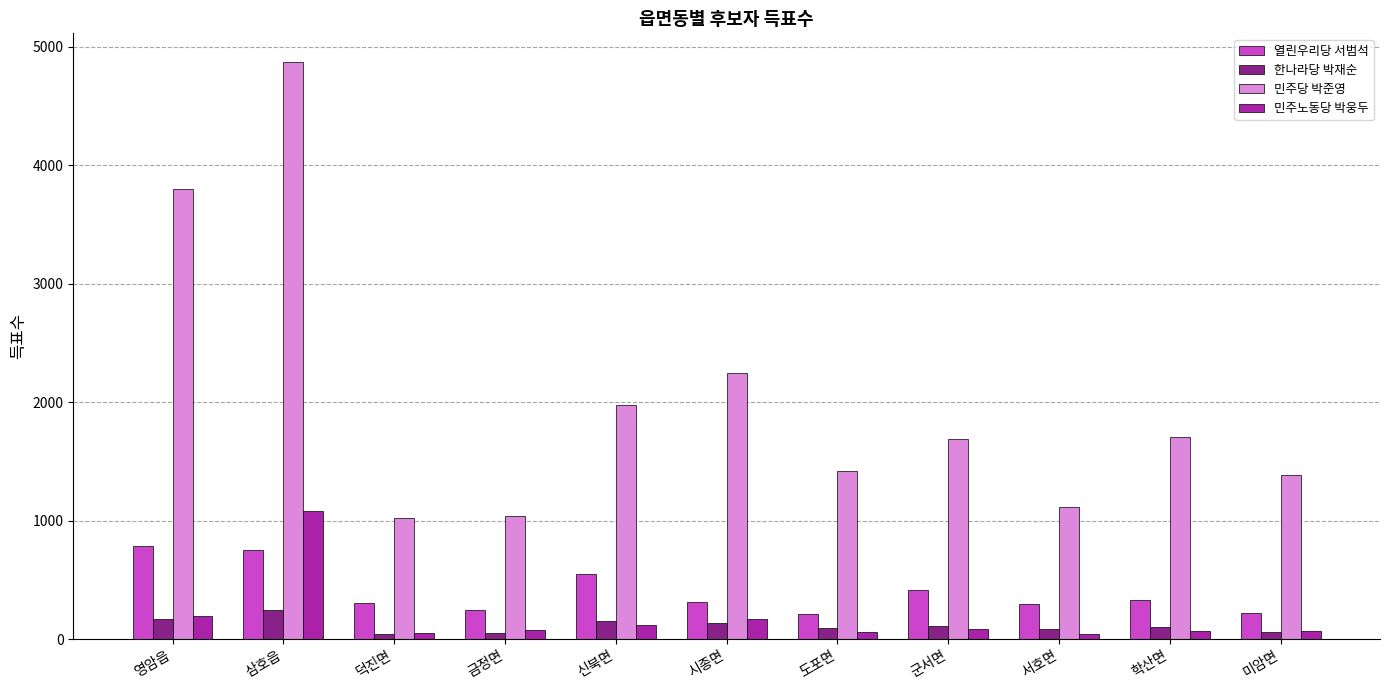

What is the label of the 4th bar from the right?

군서면